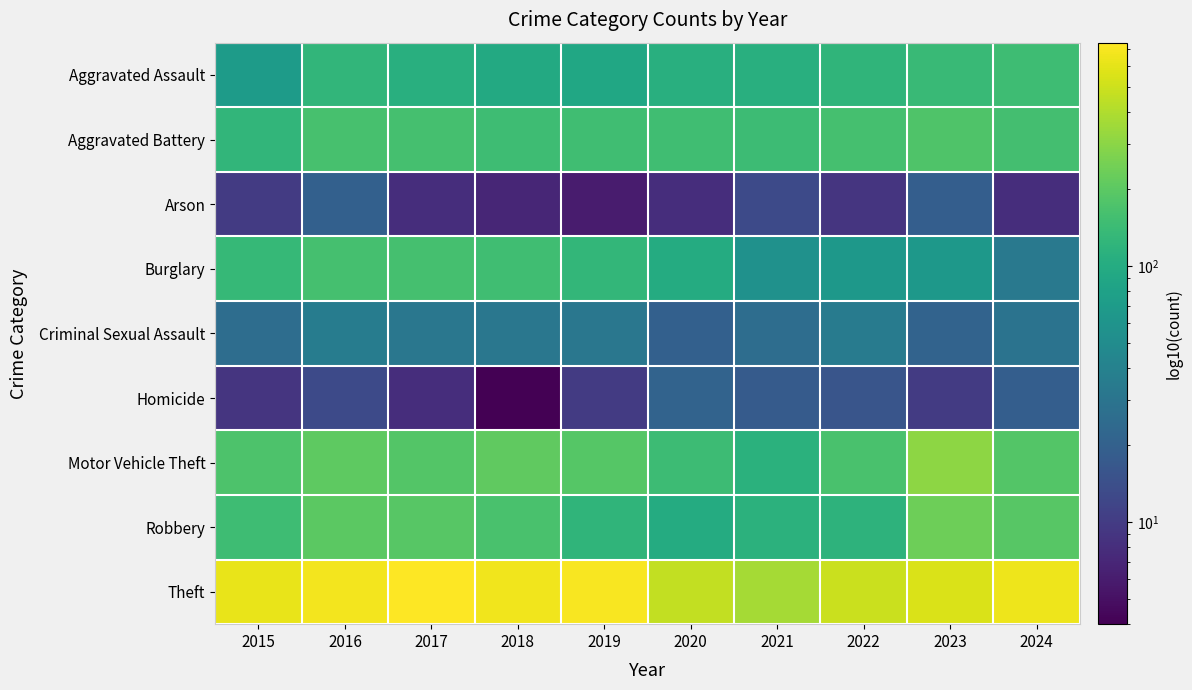

Which has a higher value, 2022 or 2018?

2022